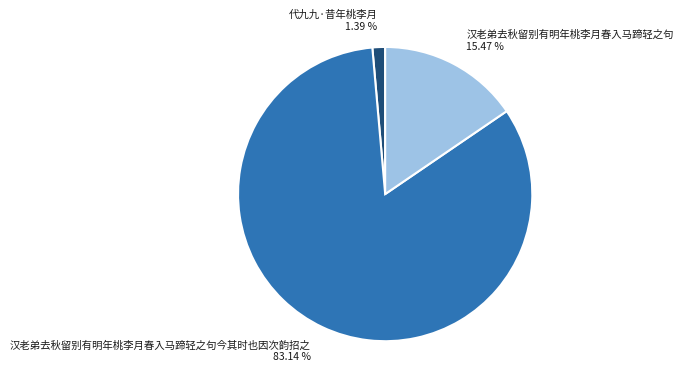

How many slices are in this pie chart?

3